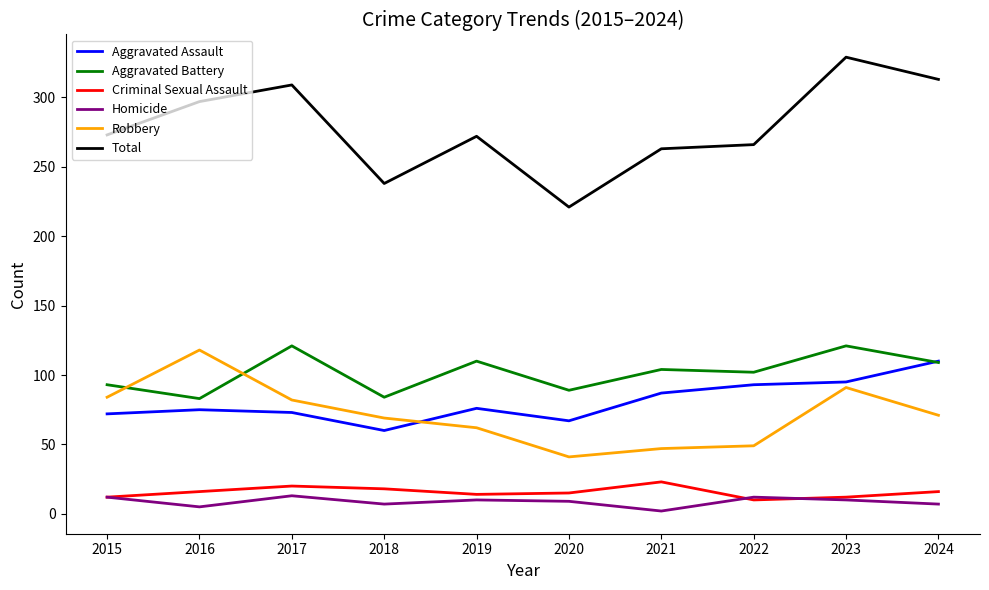

True or false: Aggravated Assault and Total intersect in this chart.

False